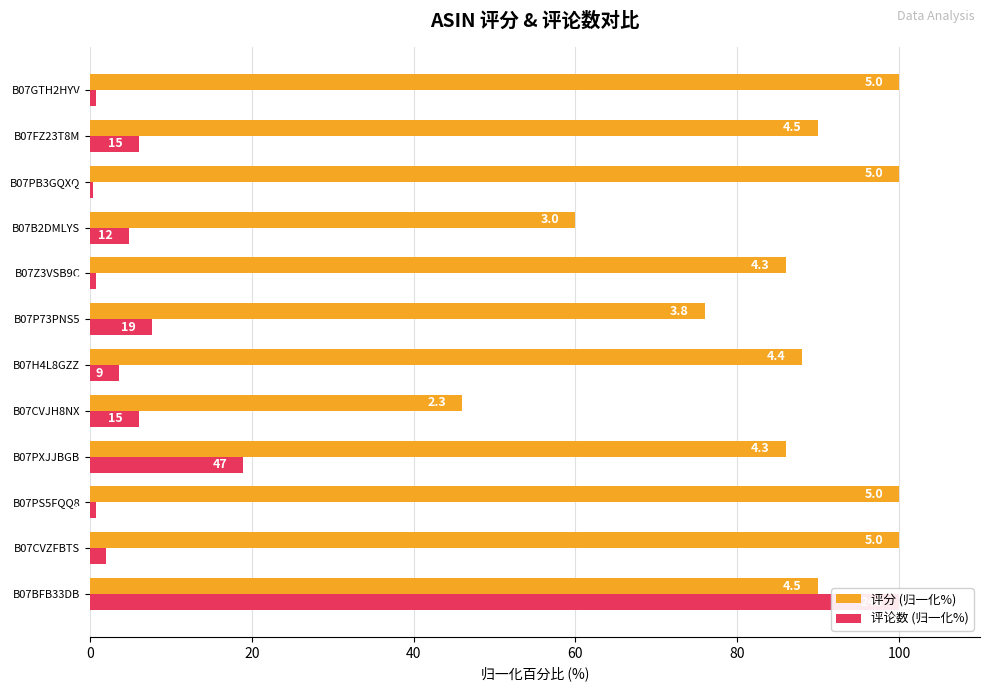

What are all the series names shown in the legend?

评分 (归一化%), 评论数 (归一化%)